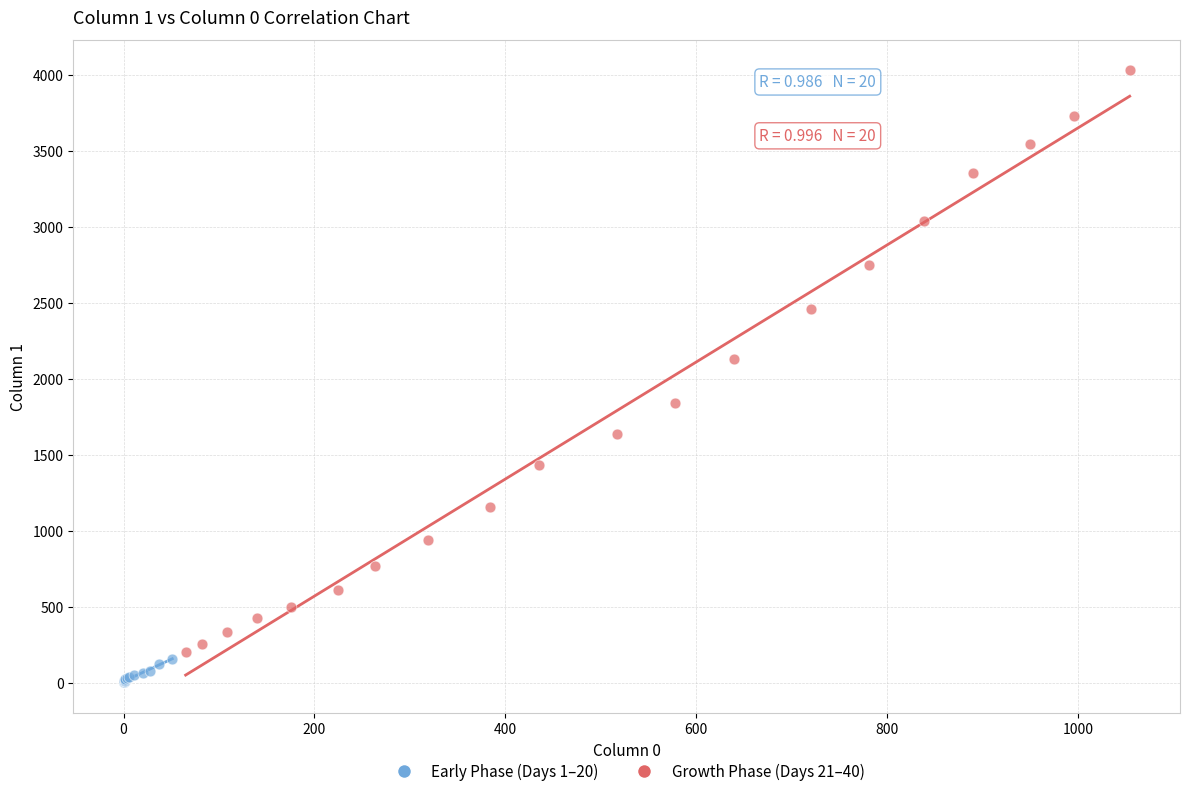

Which series contains the lowest Y value?

Early Phase (Days 1–20)